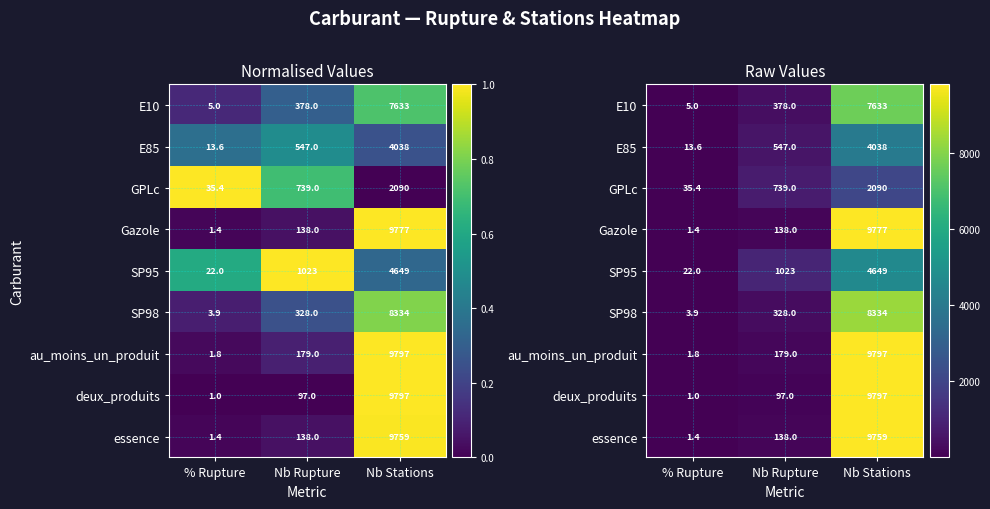

List the labels in order of Gazole value, smallest first.

% Rupture, Nb Rupture, Nb Stations